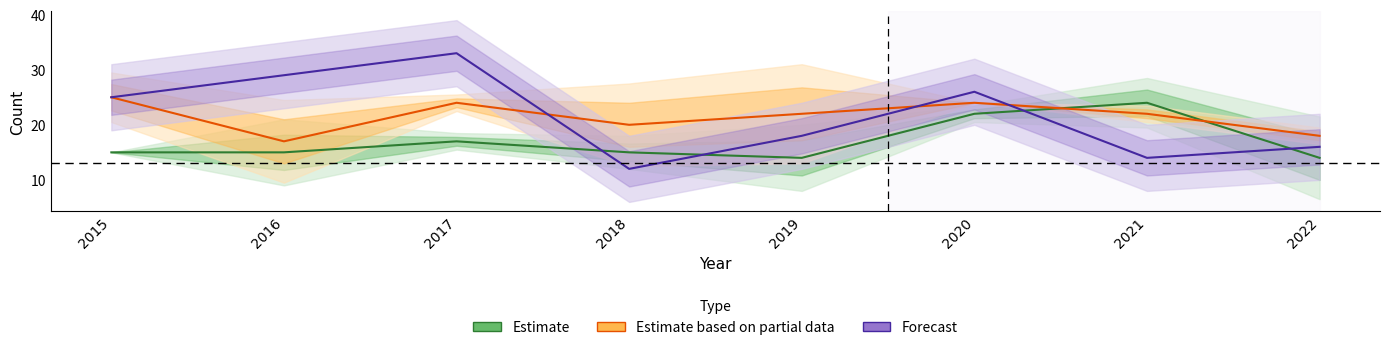

How many values in the Estimate series are below 15?

2